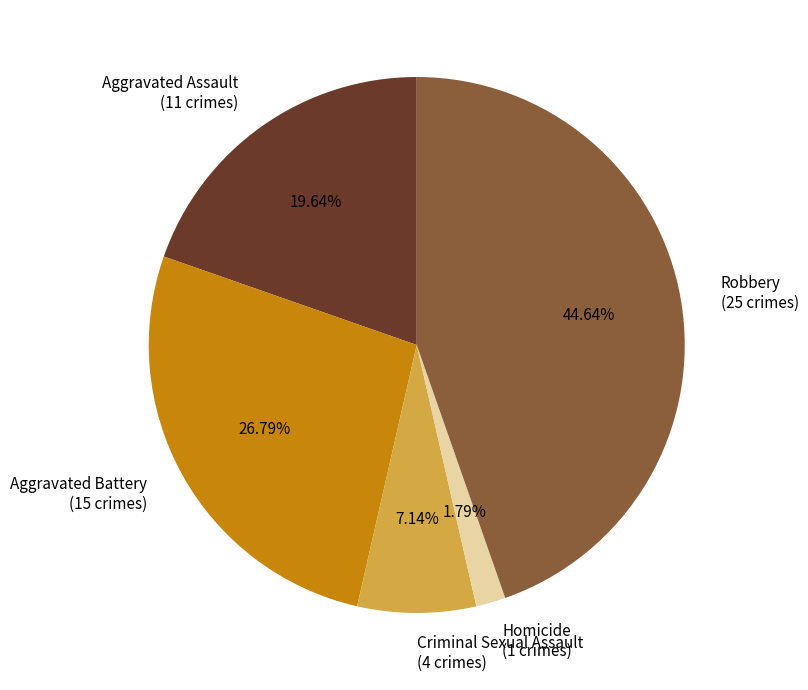

How many slices are in this pie chart?

5